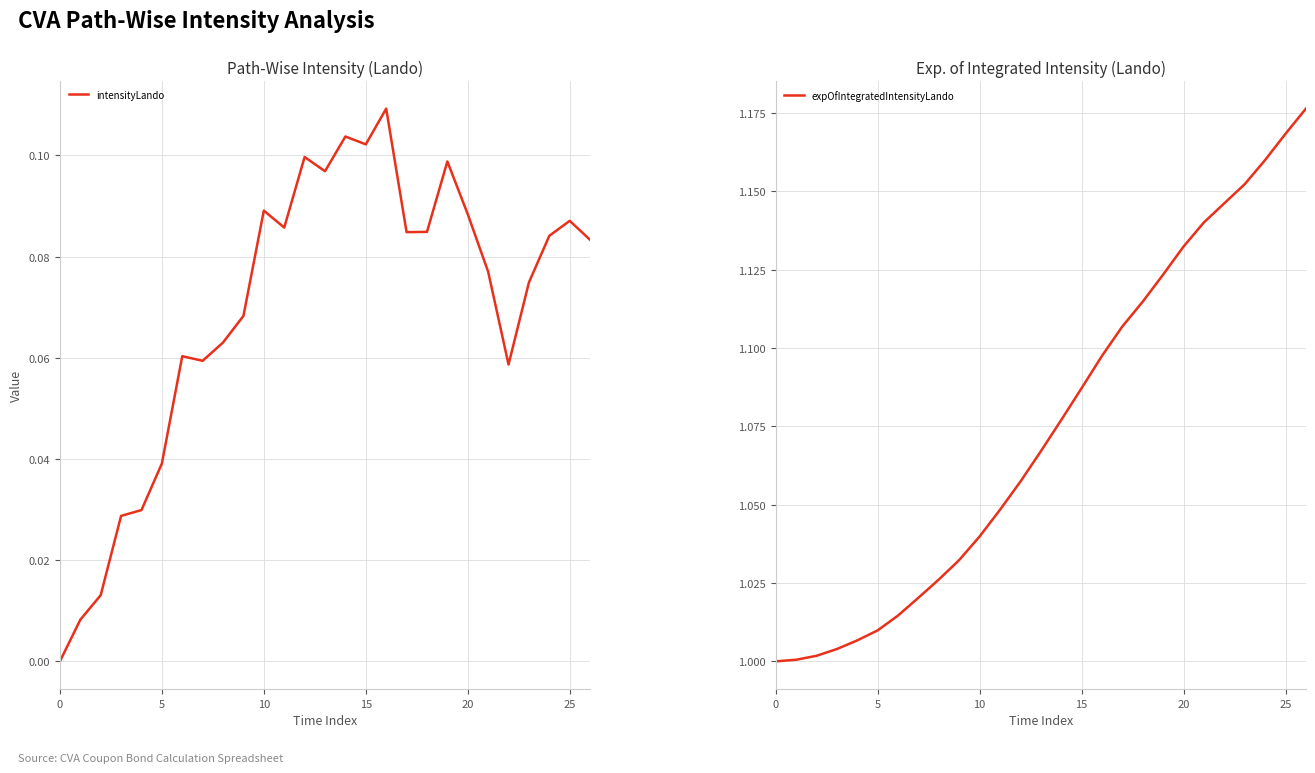

True or false: intensityLando has more than 1 interior local peaks.

True